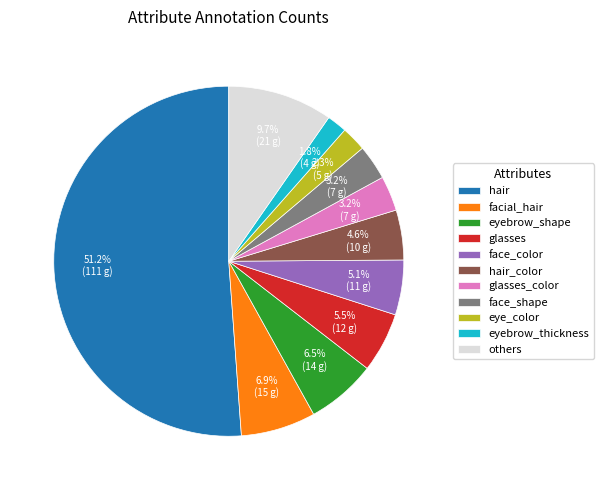

What percentage do eyebrow_shape and hair_color together represent?

11.1%